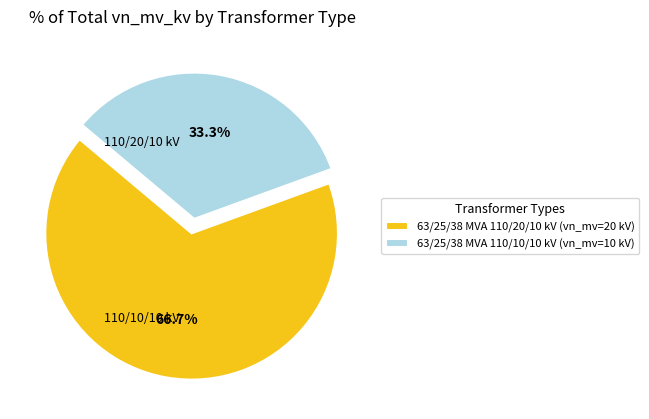

What is the largest slice in the pie chart?

63/25/38 MVA 110/20/10 kV